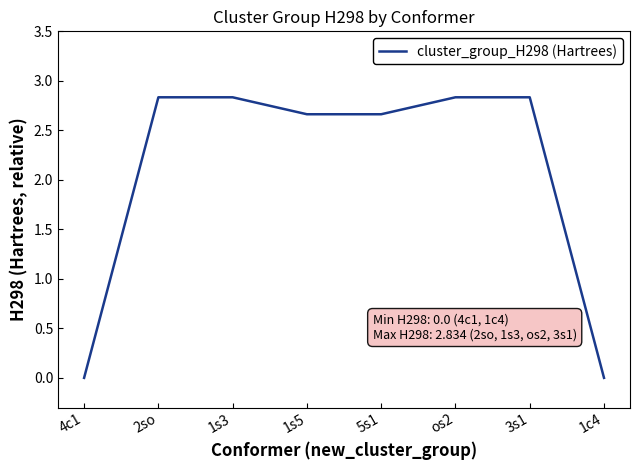

Reading left to right, list all the values displayed in this chart.

0.0	2.8	2.8	2.7	2.7	2.8	2.8	0.0